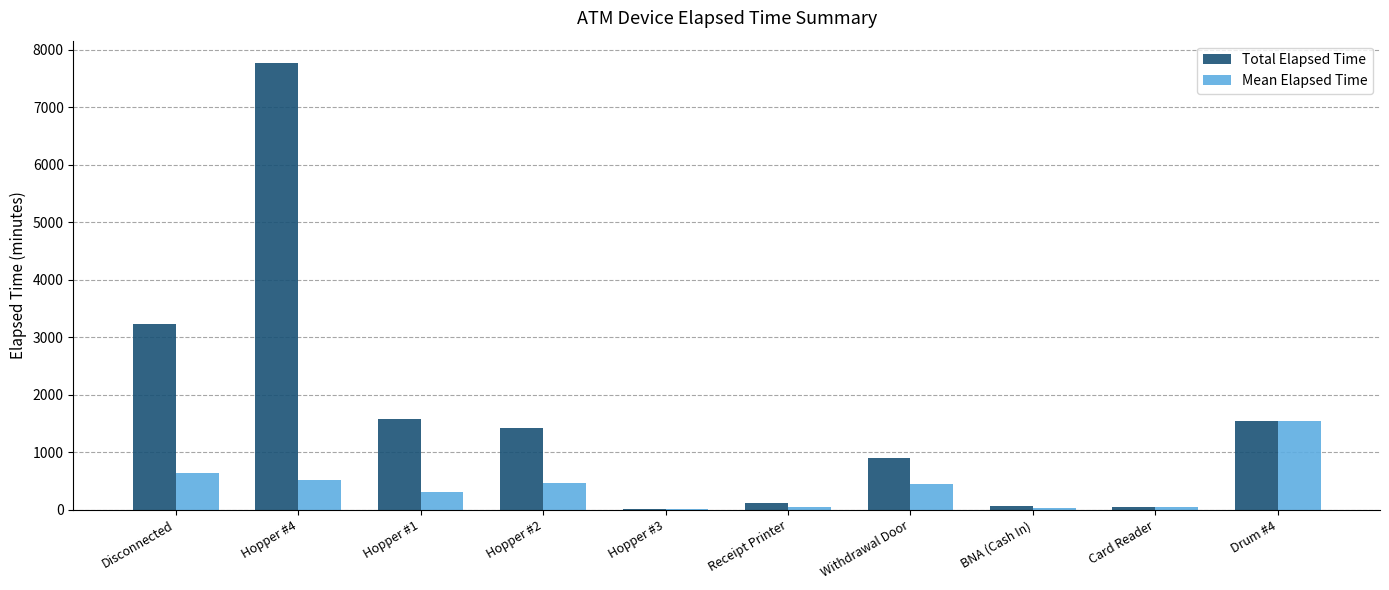

Which series has the largest total across all categories?

Total Elapsed Time